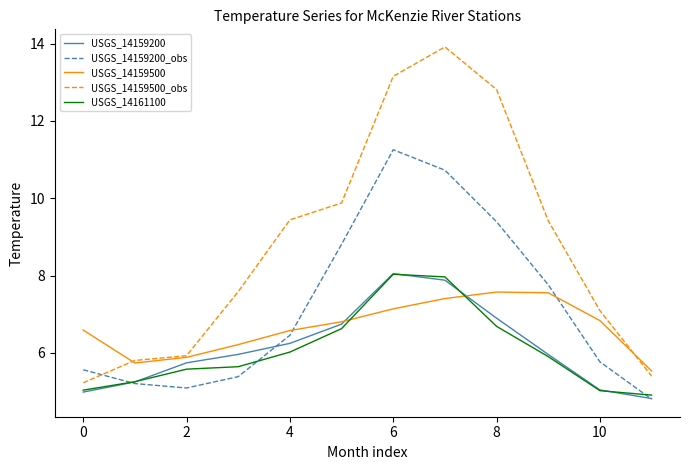

What is the minimum value shown in the chart?

4.8